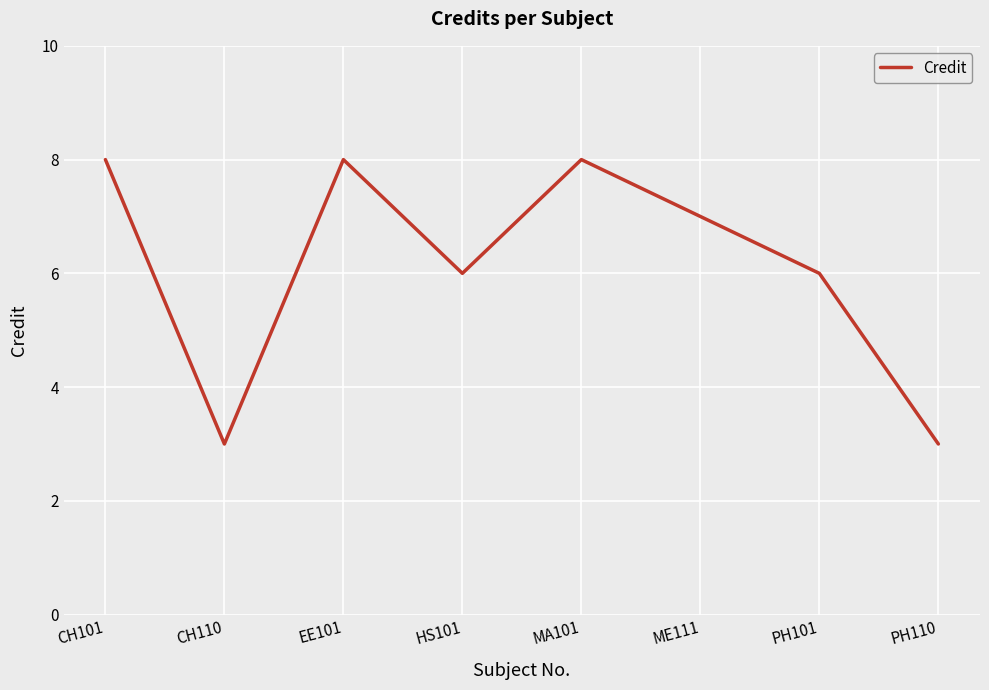

True or false: the data has more than 0 interior local peaks.

True